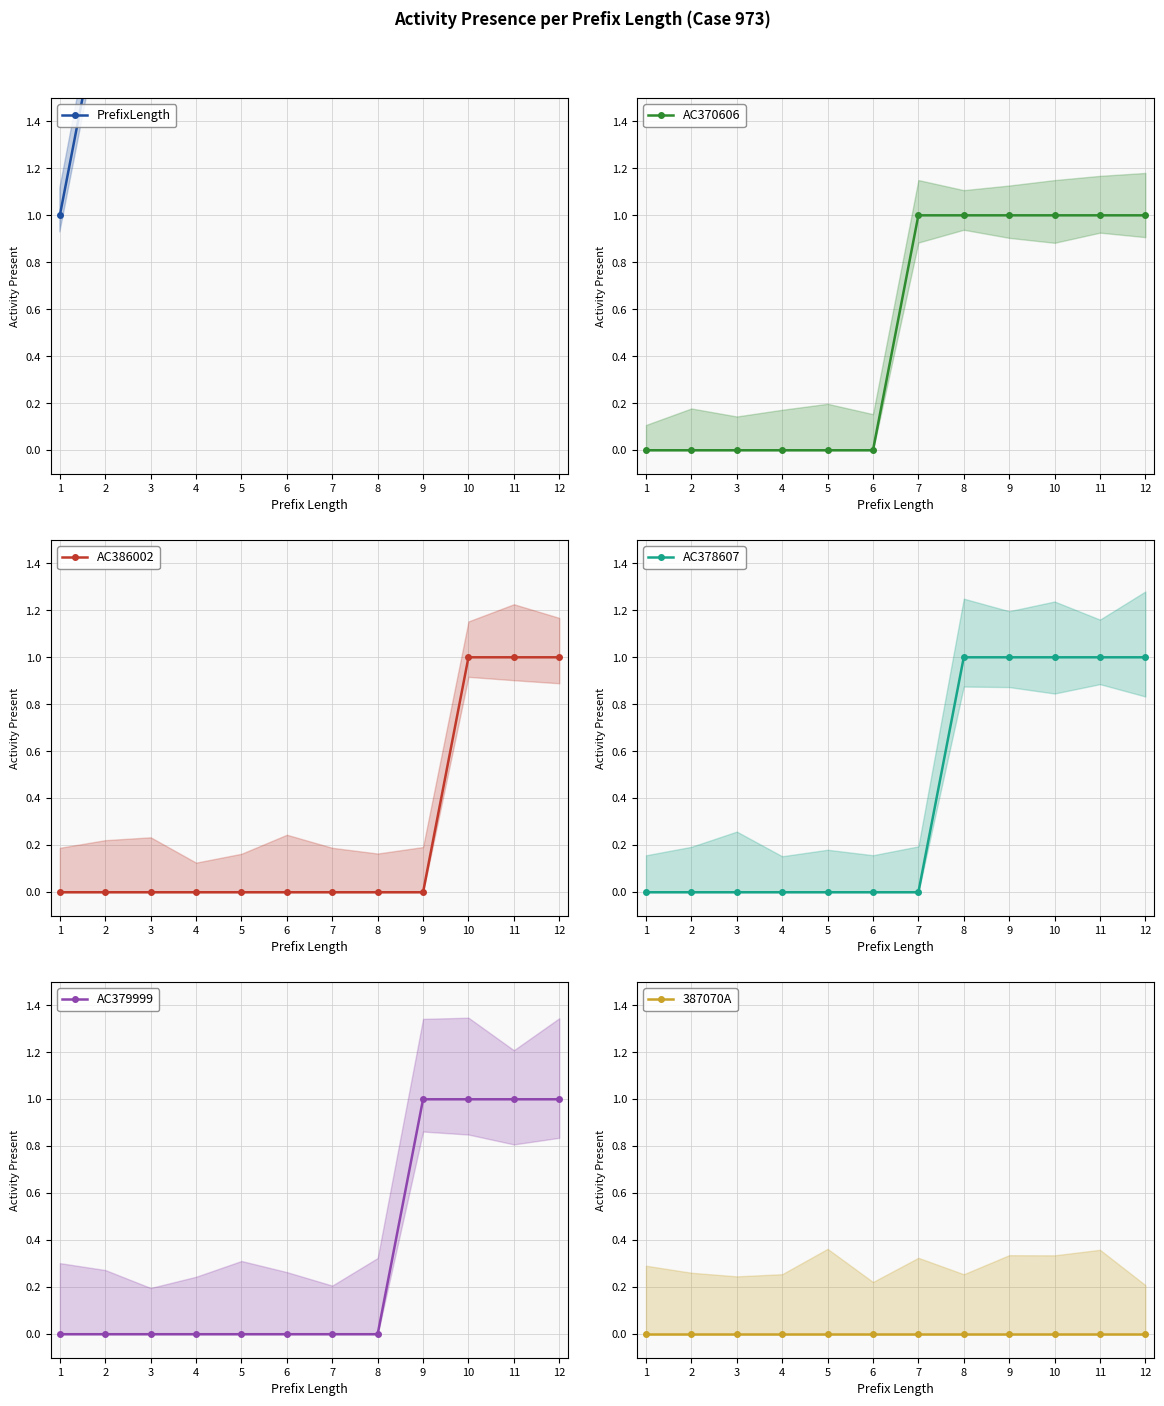

True or false: AC379999 has more than 1 interior local peaks.

False